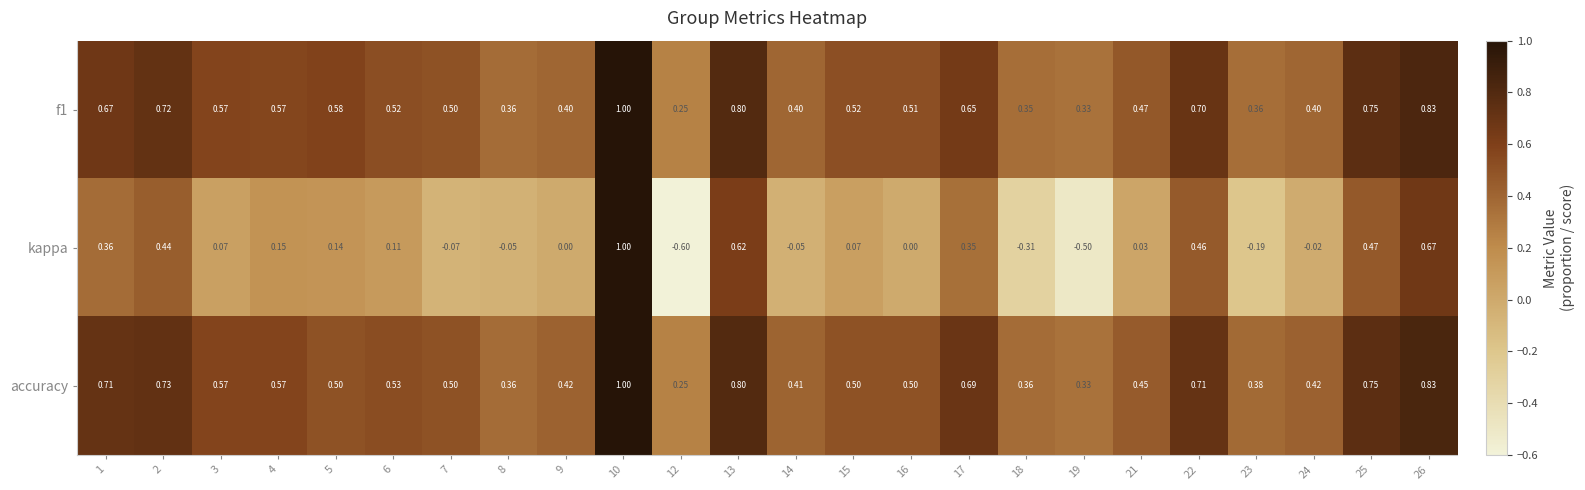

Which series has the largest range (max minus min)?

kappa